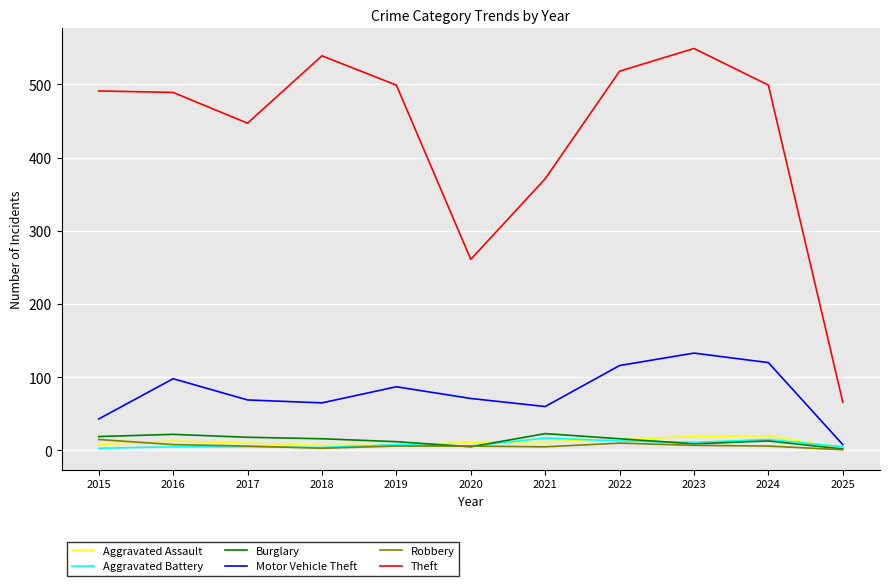

Between 2019 and 2025, which series saw the biggest shift?

Theft